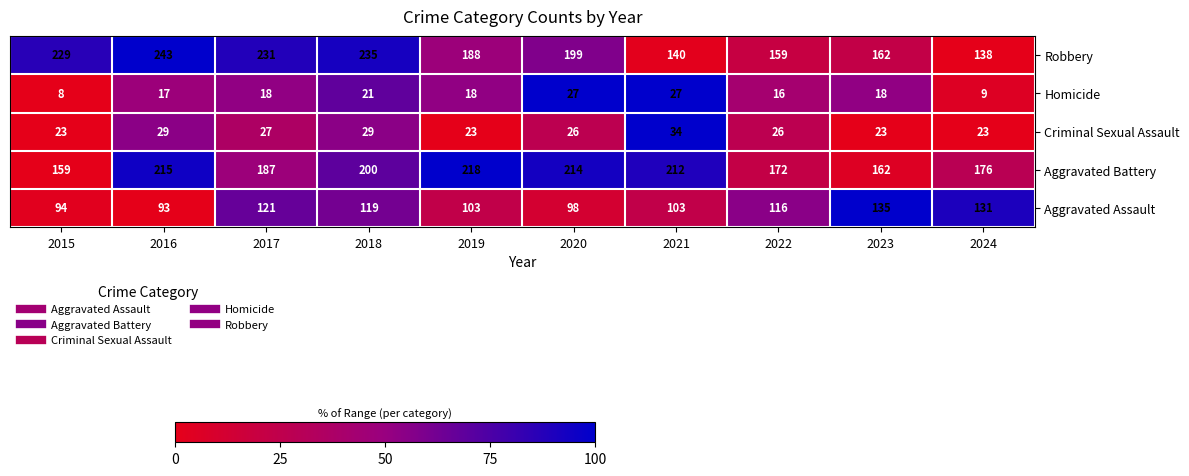

Which series has the largest total across all categories?

Robbery